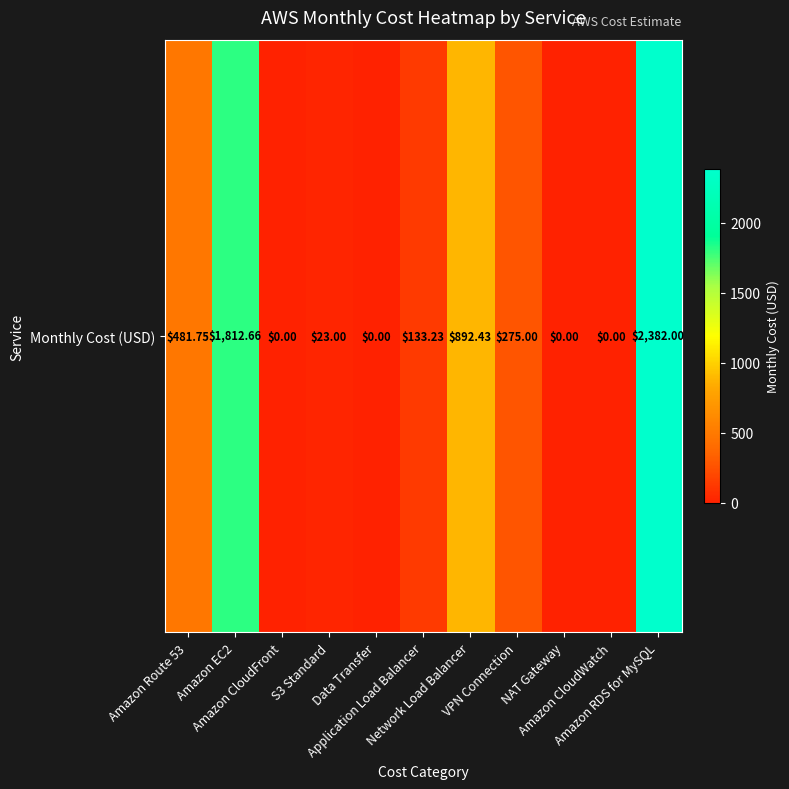

The value at Amazon EC2 is 1812.7. True or false?

True